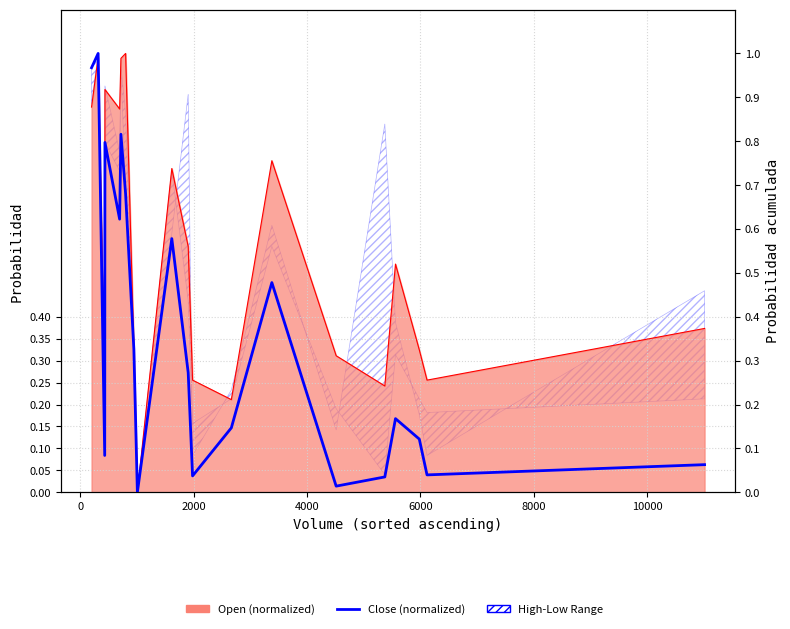

What is the average value?

0.4